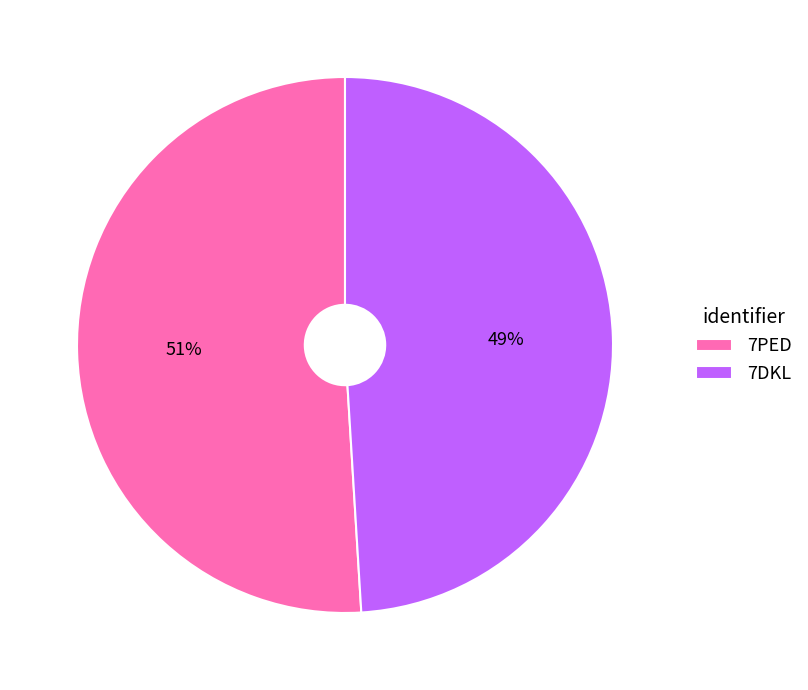

What percentage is the 7PED slice, to the nearest percent?

51%